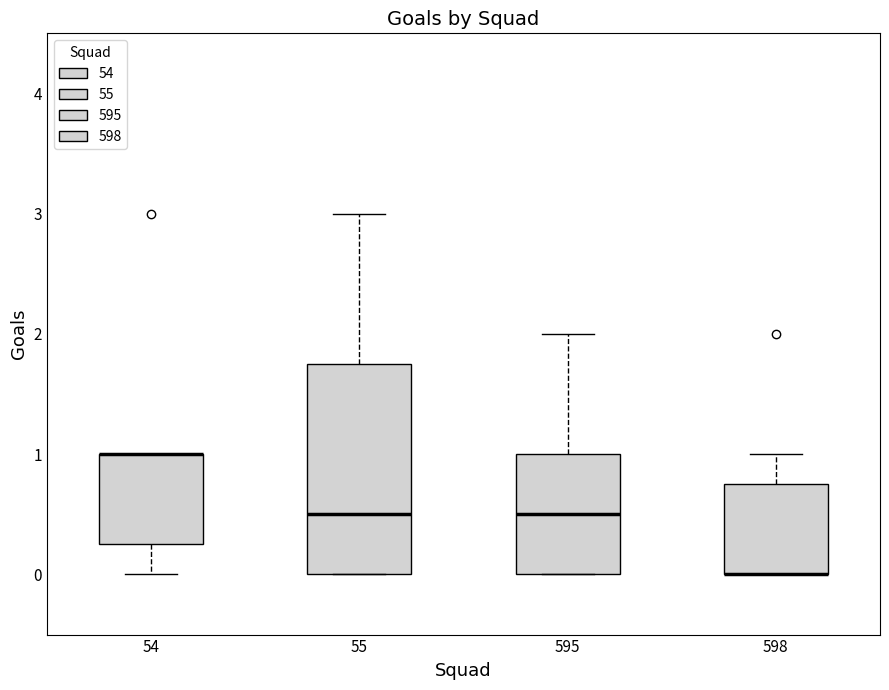

Where does the upper whisker of the box at x = 55 end on the y-axis? The values are not printed on the chart, so give them approximately, as read against the axis.

3.0